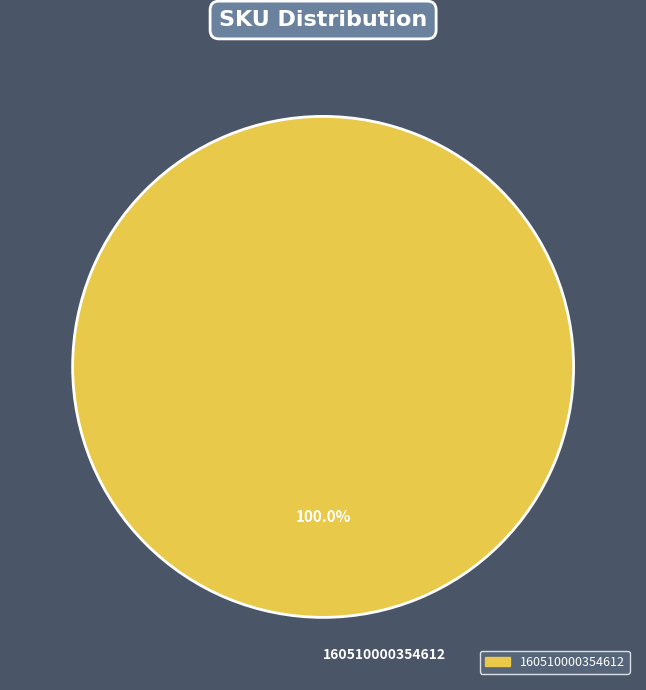

How many slices are in this pie chart?

1